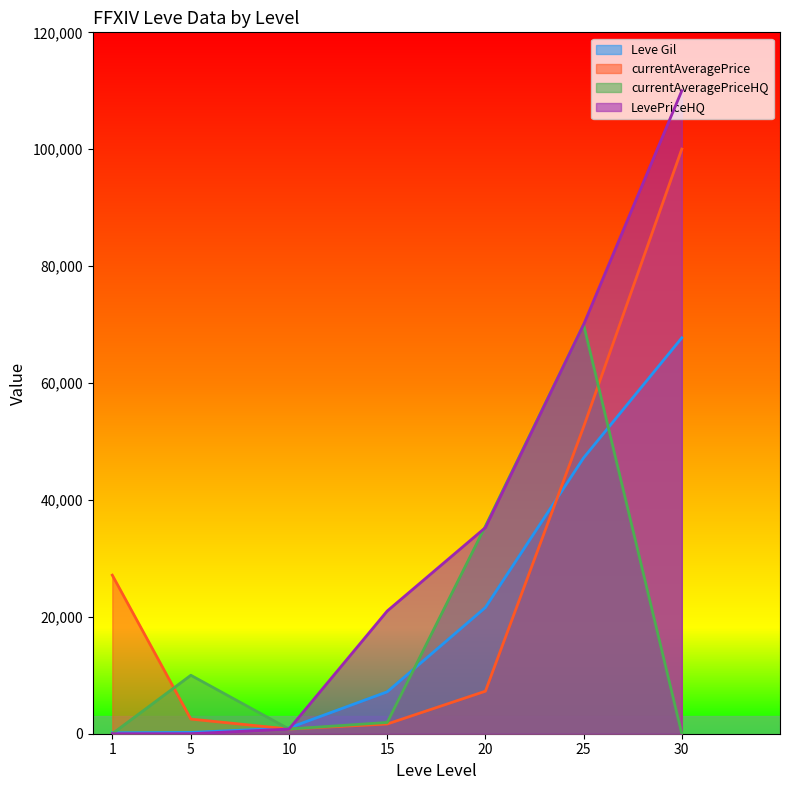

True or false: Leve Gil has more than 1 points higher than both neighbors.

False